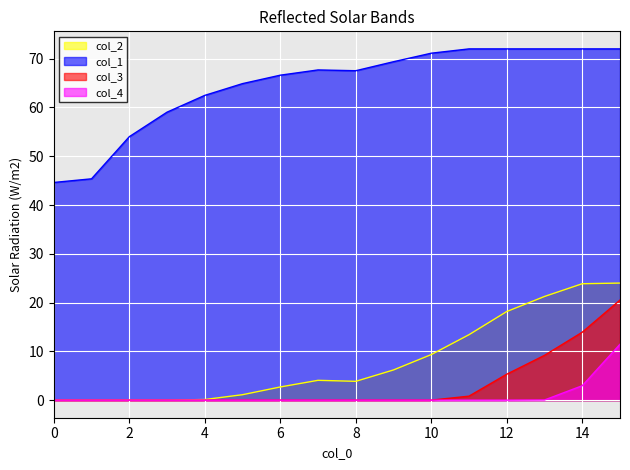

Rank the series at 15 from lowest to highest value.

col_4, col_3, col_2, col_1